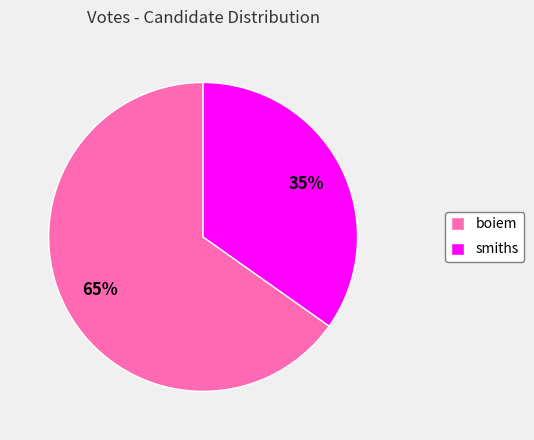

What is the ratio of the value at boiem to the value at smiths?

1.9